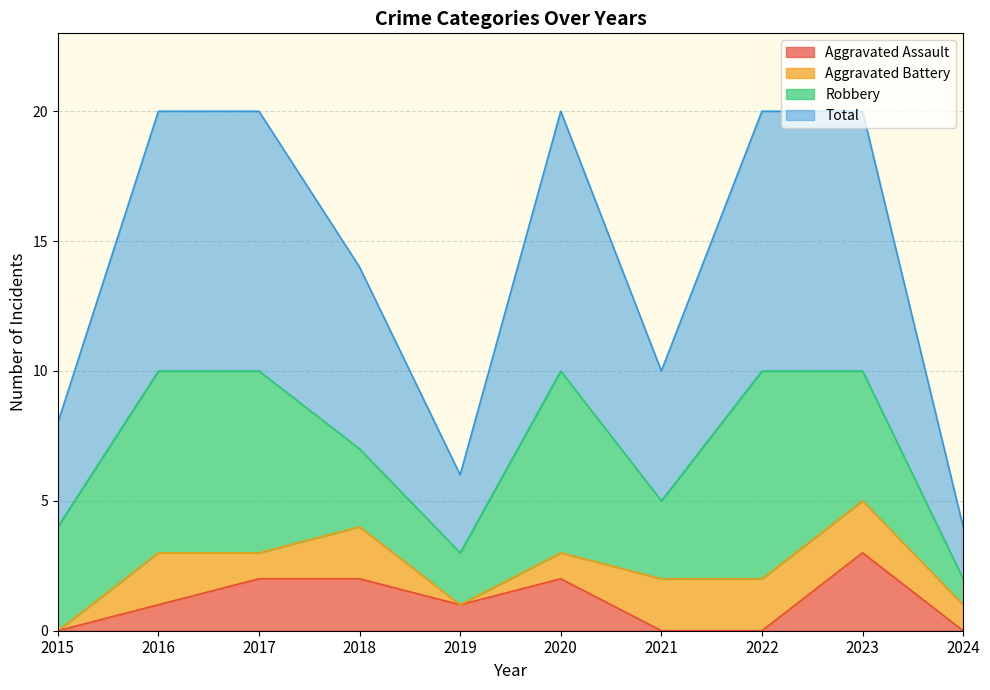

The value of Aggravated Assault at 2020 is 2. True or false?

True